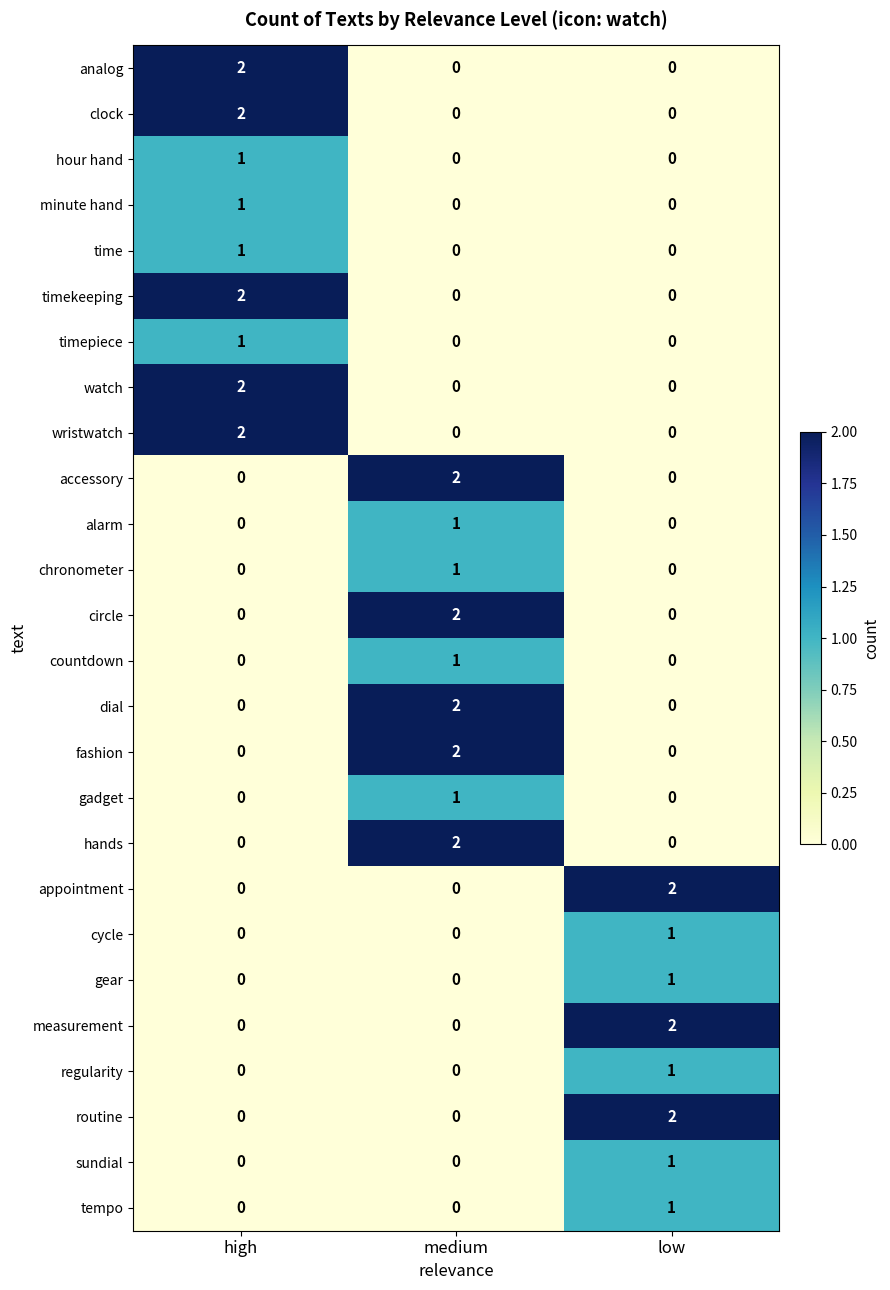

At which label does countdown reach its peak?

medium